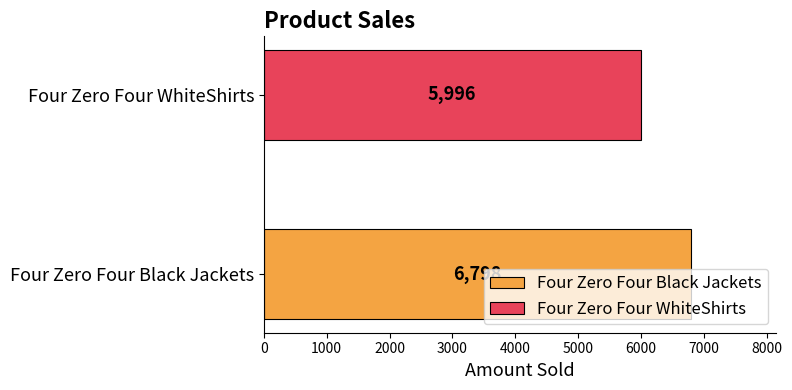

What is the minimum value shown in the chart?

5996